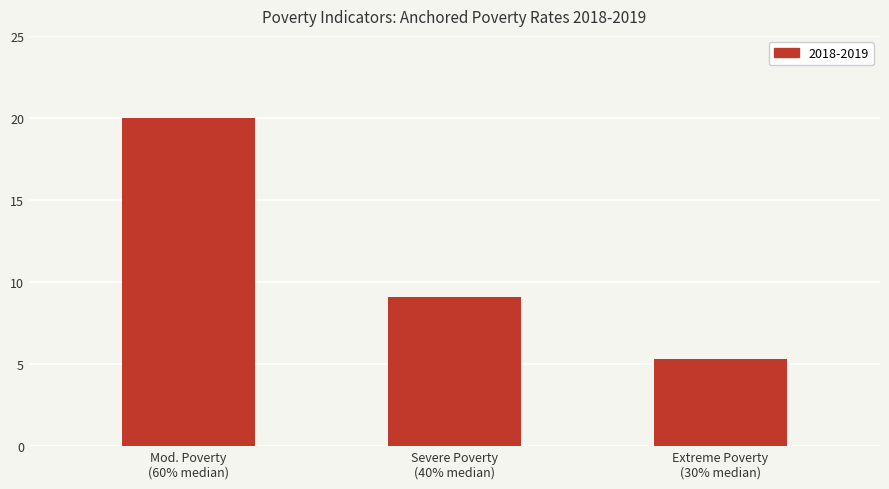

What is the difference between the maximum and minimum values?

14.7